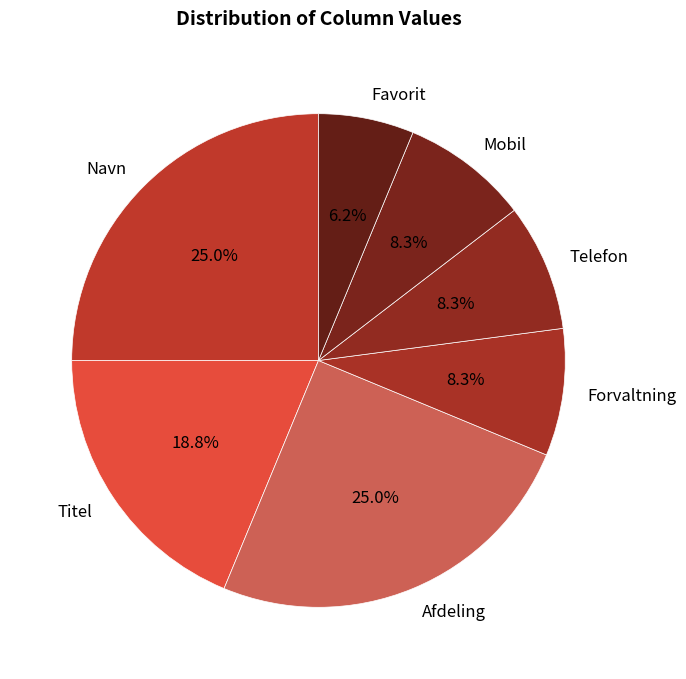

Which slice is the smallest?

Favorit